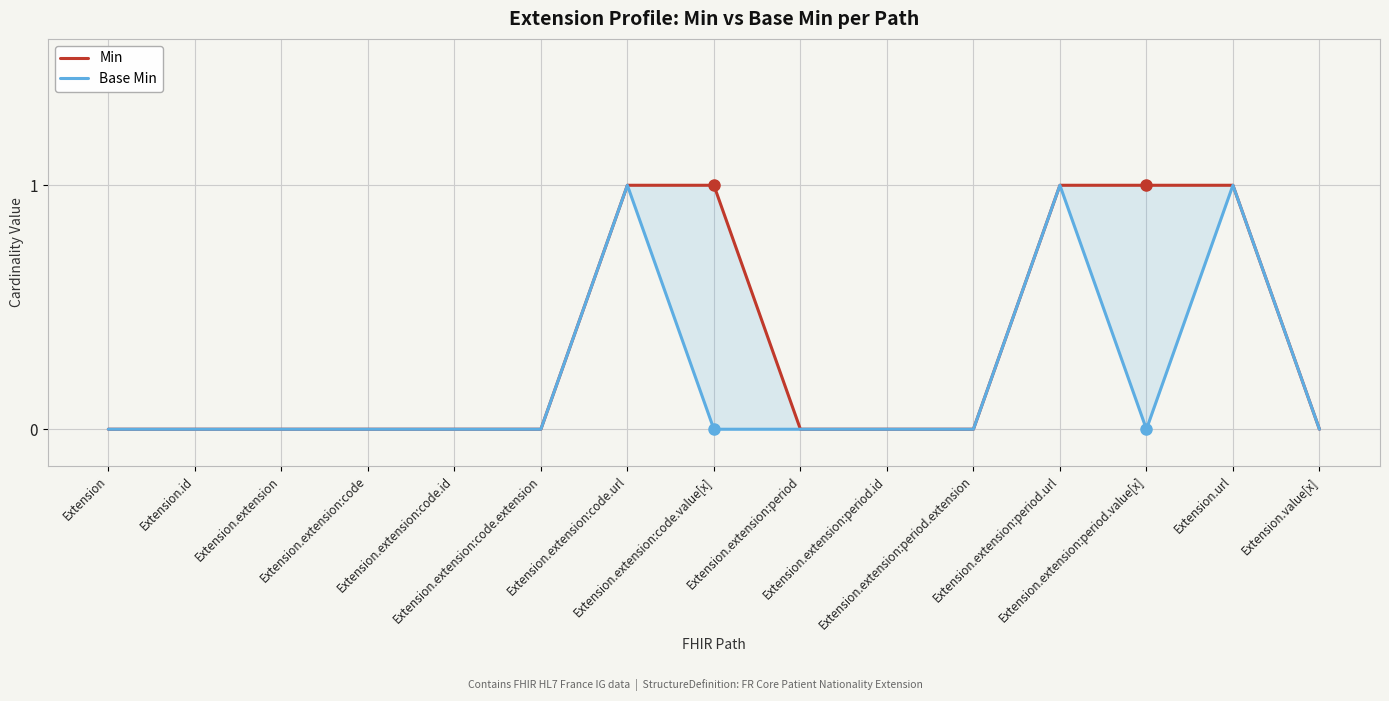

Where is the first local minimum for Base Min?

Extension.extension:period.value[x]